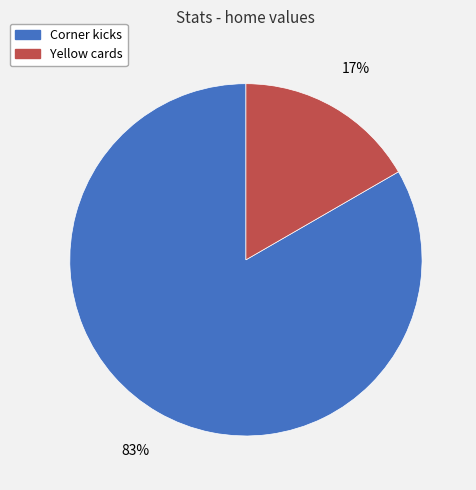

The Yellow cards slice represents 30% of the pie. True or false?

False